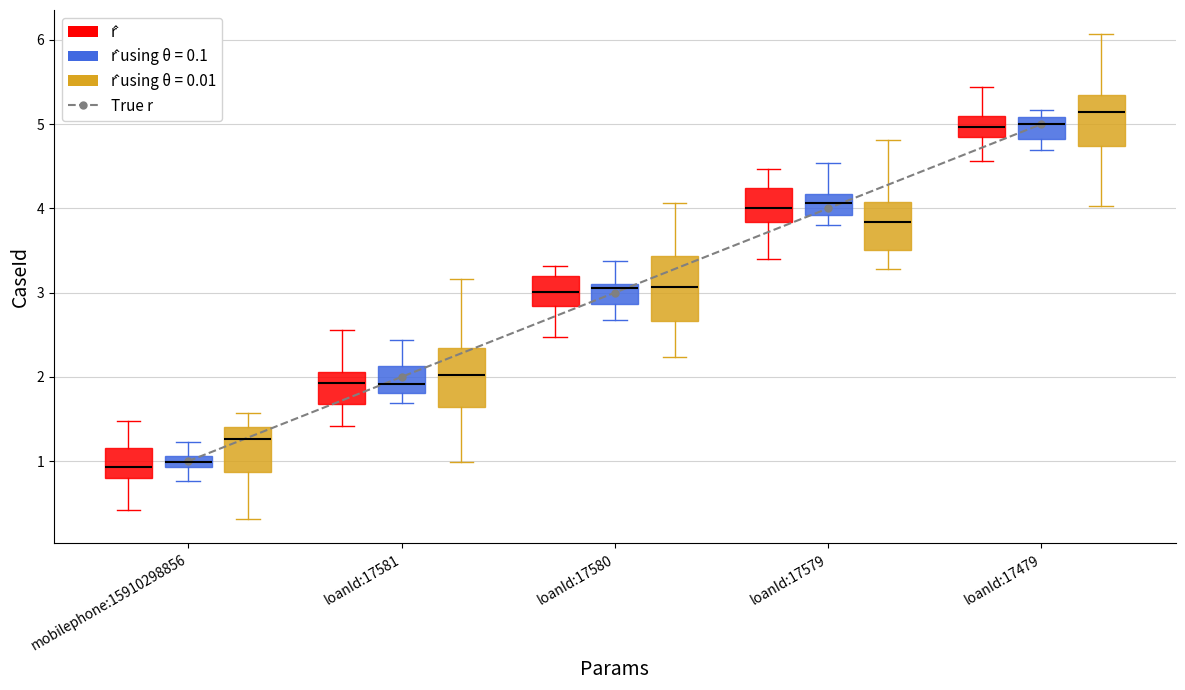

Where is the data nearest to the value 3?

loanId:17580